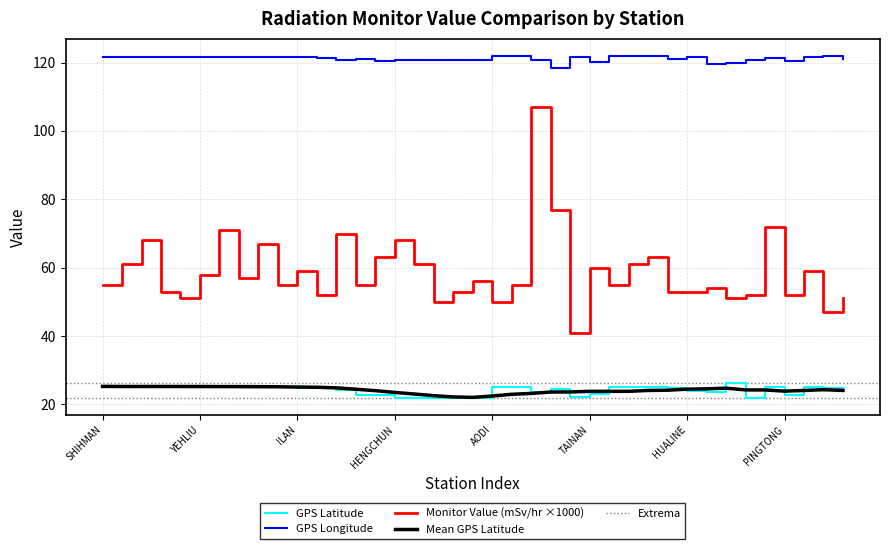

Rank the series by their maximum value, from lowest to highest.

GPS Latitude, Monitor Value (mSv/hr), GPS Longitude